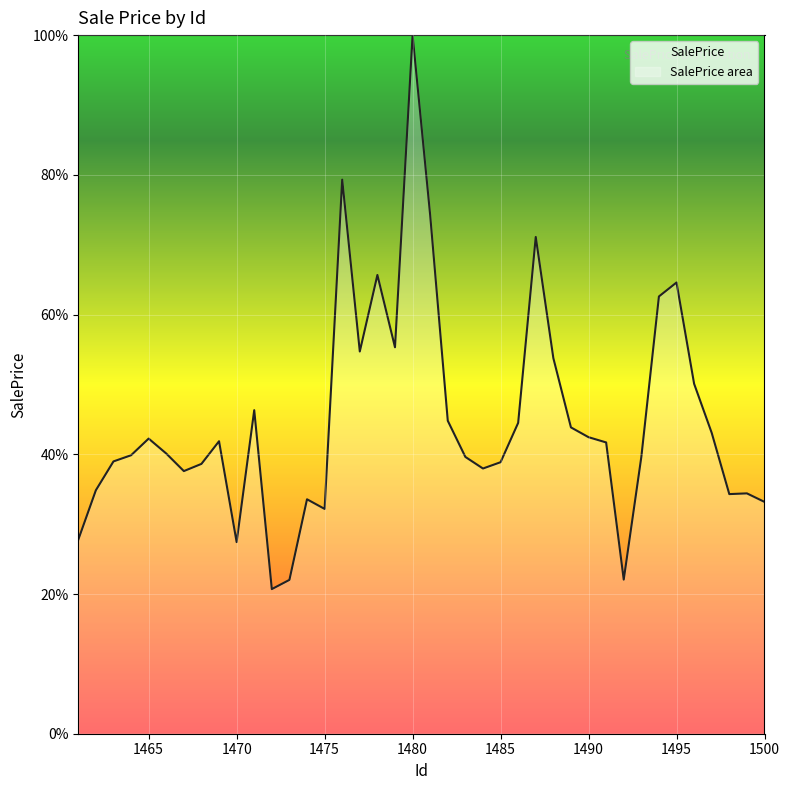

Rank the categories by value from lowest to highest.

1472, 1473, 1492, 1470, 1461, 1475, 1500, 1474, 1498, 1499, 1462, 1467, 1484, 1468, 1485, 1463, 1493, 1483, 1464, 1466, 1491, 1469, 1465, 1490, 1497, 1489, 1486, 1482, 1471, 1496, 1488, 1477, 1479, 1494, 1495, 1478, 1487, 1481, 1476, 1480